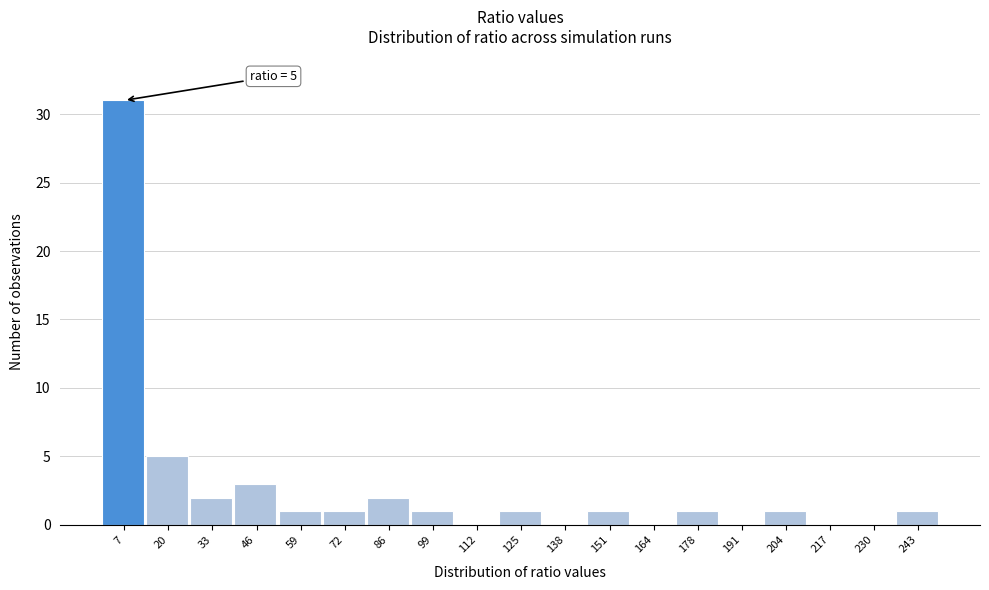

Over which range of the x-axis is the bar tallest?

0 to 14